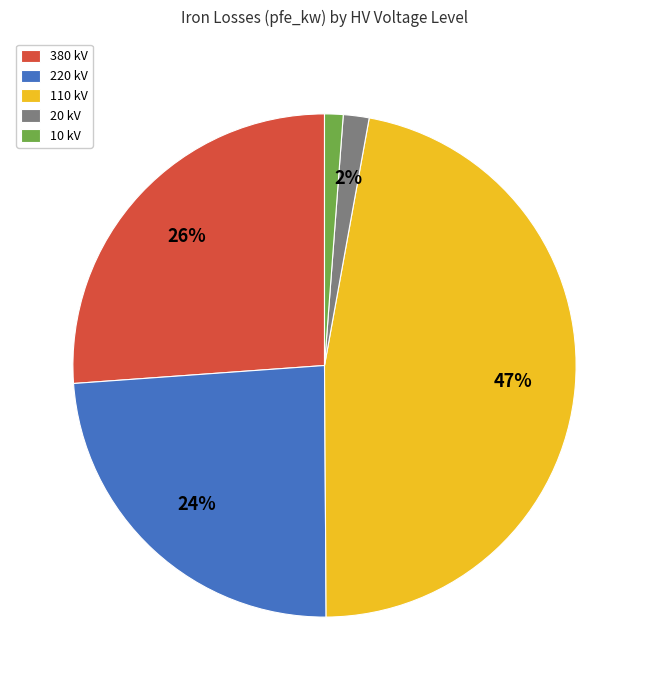

How many slices are in this pie chart?

5